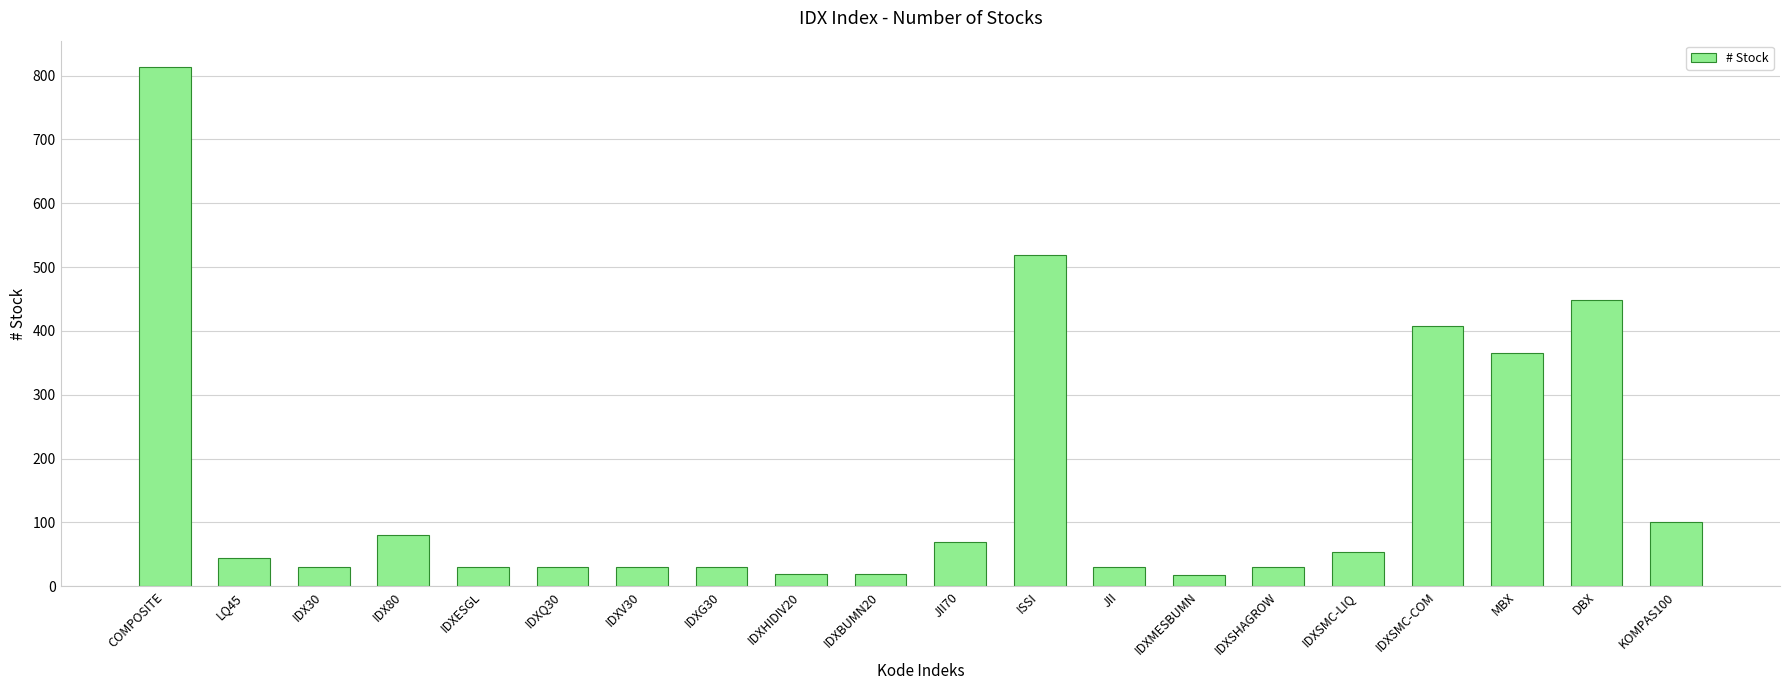

Where does the data first go above 45?

COMPOSITE